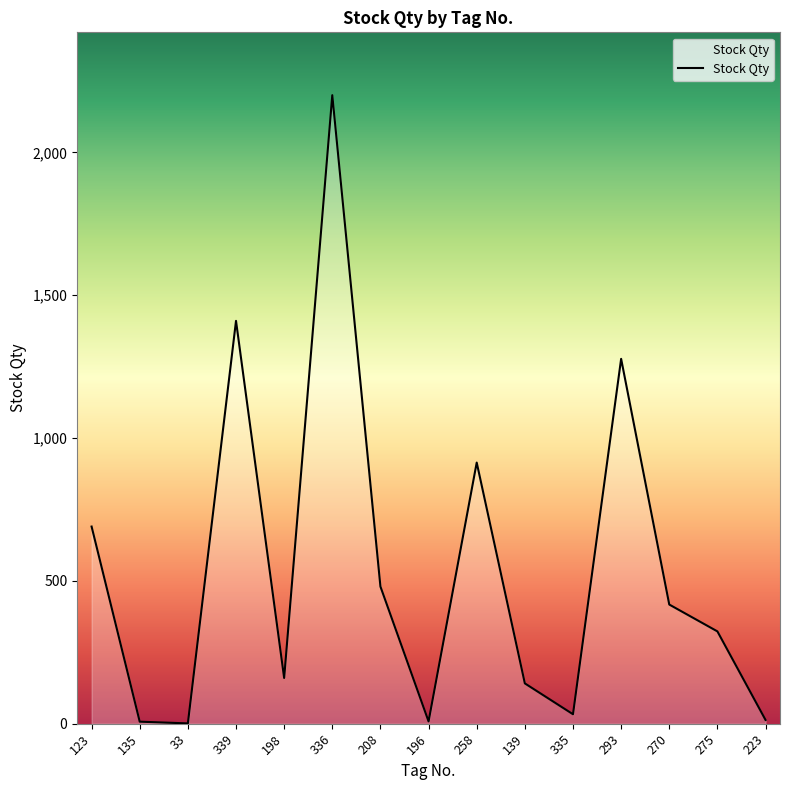

What is the difference between the maximum and minimum values?

2199